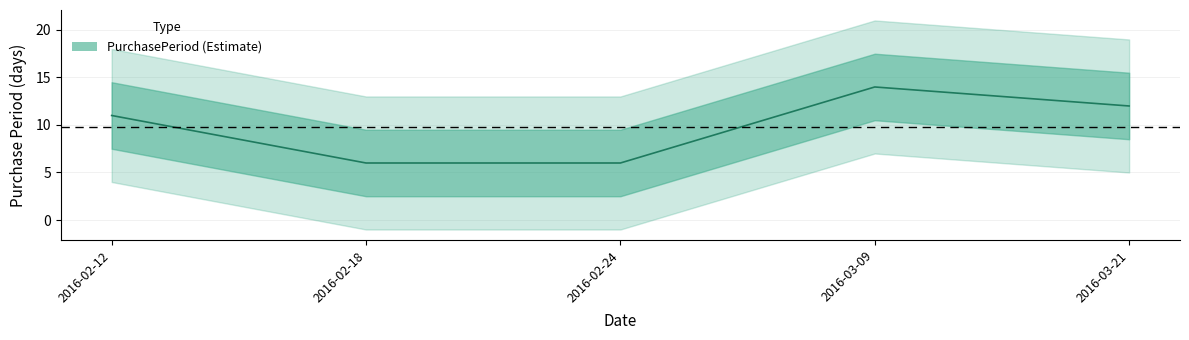

Where is the first local maximum?

2016-03-09